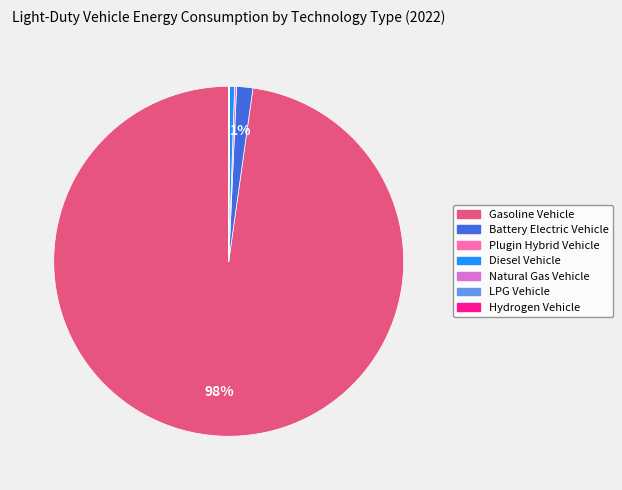

To the nearest percent, what is the average slice percentage?

14%